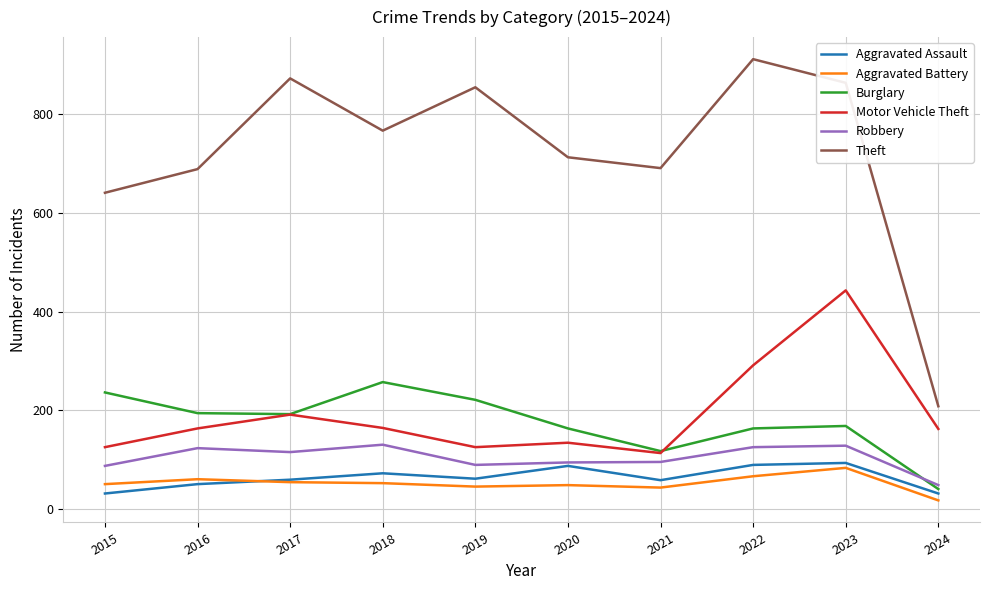

Is it true that Robbery equals 33 at 2017?

False